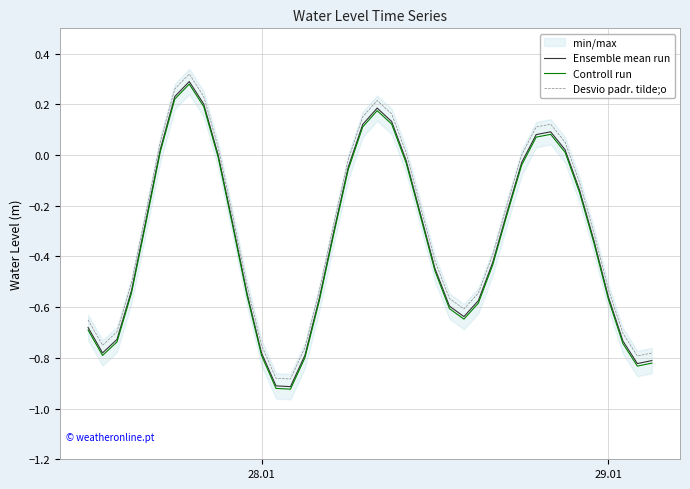

True or false: Controll run and Desvio padr. tilde;o cross at least once.

False